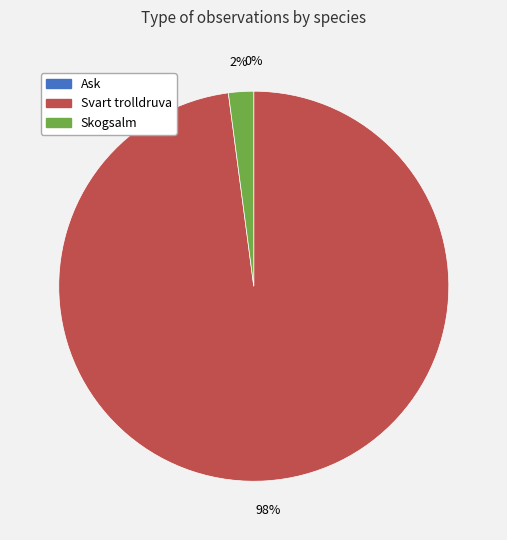

How much of the chart is everything except Skogsalm (5770305)?

97.9%